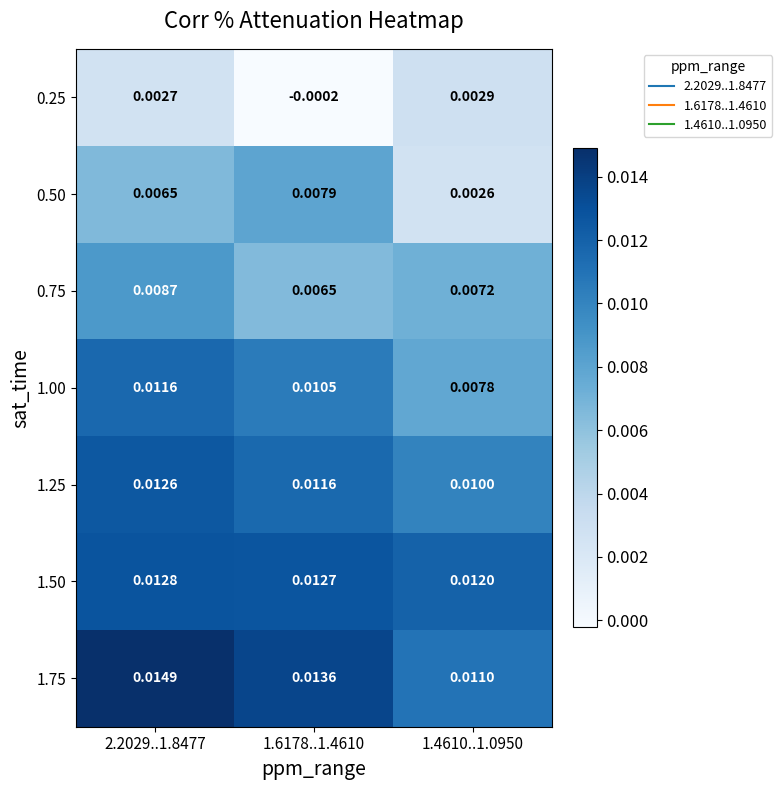

Which series has the largest total across all categories?

1.75